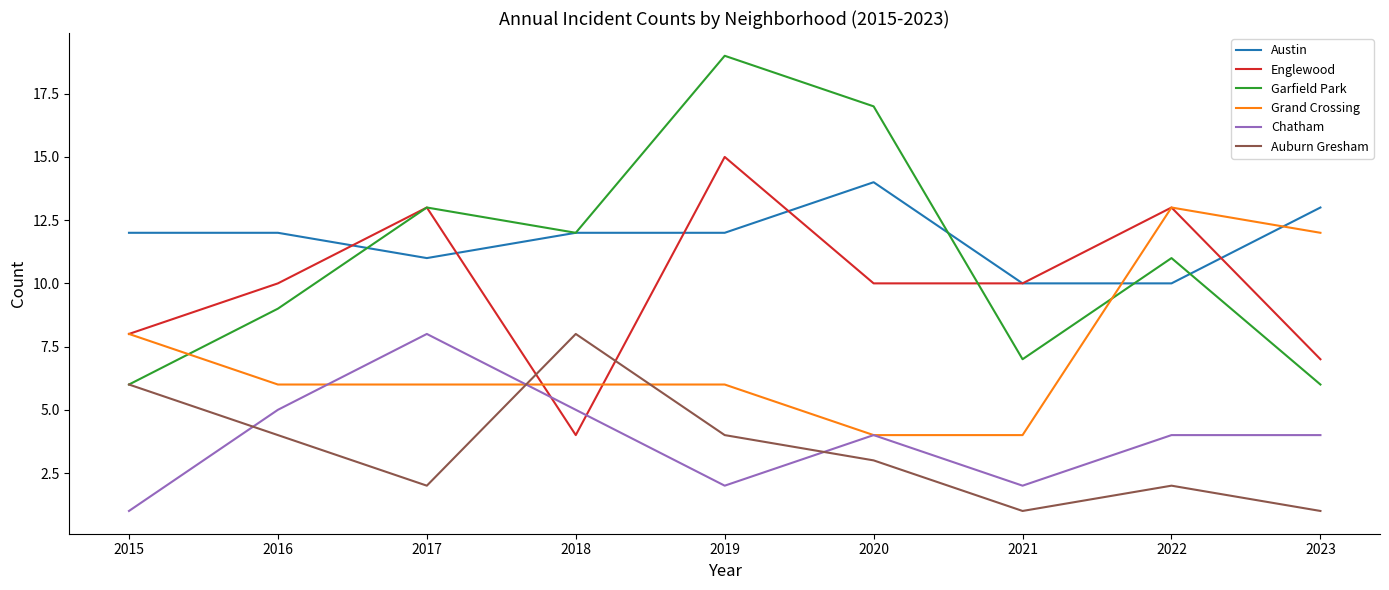

How many series are shown in this chart?

6